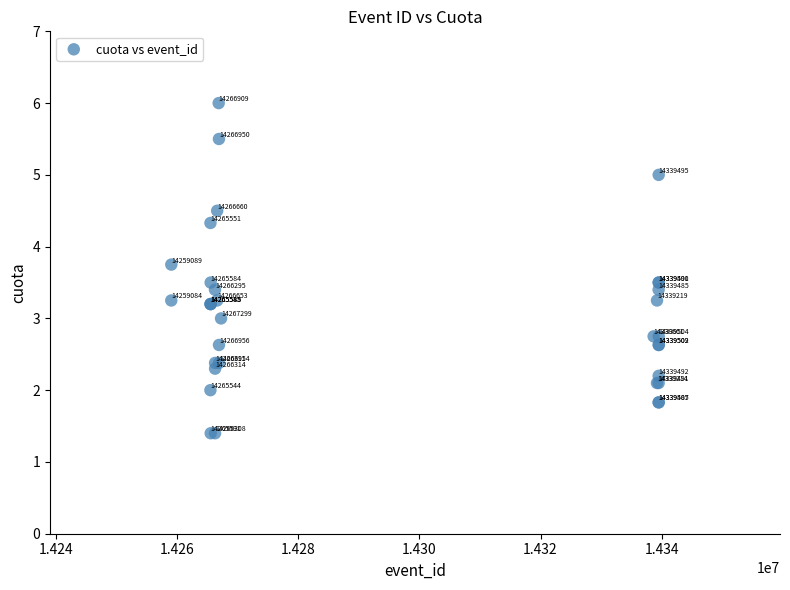

What Y value in the scatter plot is closest to 3?

3.0